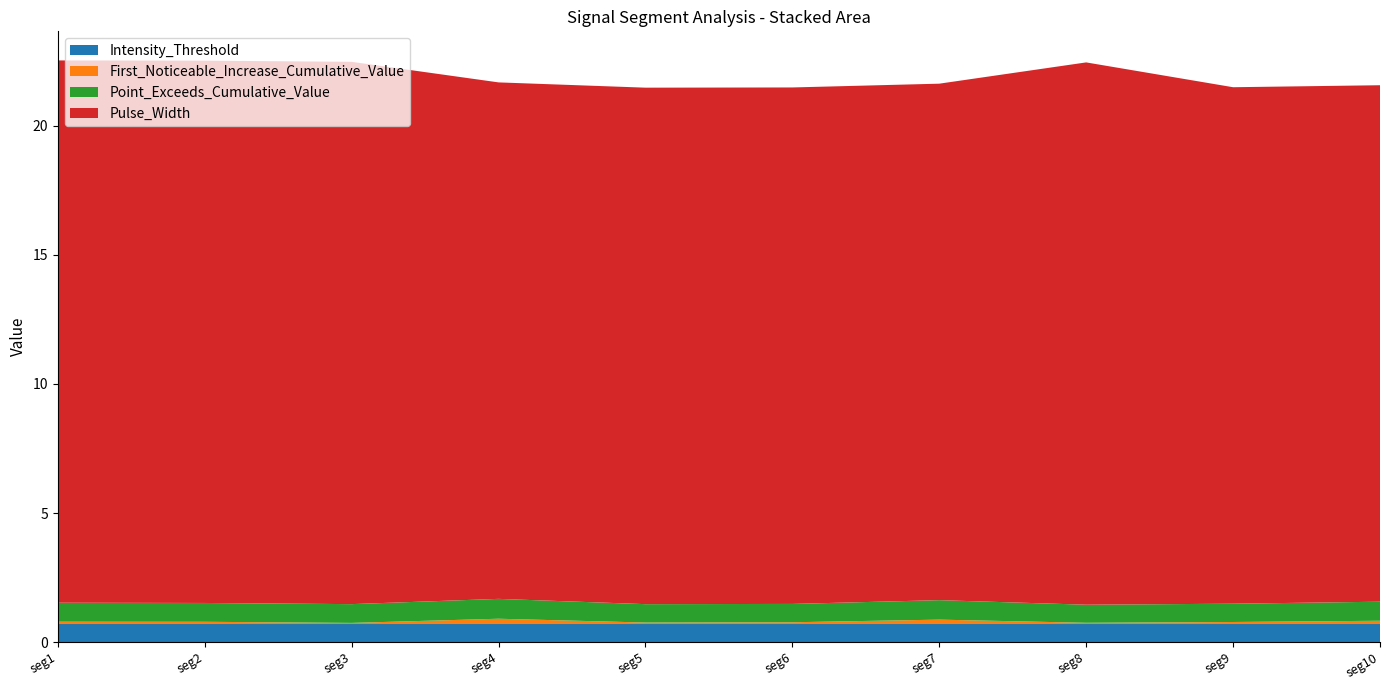

Reading left to right, extract all data points from this chart.

First_Noticeable_Increase_Cumulative_Value: 0.1	0.1	0.0	0.2	0.1	0.1	0.2	0.0	0.1	0.1
Point_Exceeds_Cumulative_Value: 0.7	0.7	0.7	0.8	0.7	0.7	0.8	0.7	0.7	0.7
Pulse_Width: 21.0	21.0	21.0	20.0	20.0	20.0	20.0	21.0	20.0	20.0
Intensity_Threshold: 0.7	0.7	0.7	0.7	0.7	0.7	0.7	0.7	0.7	0.7